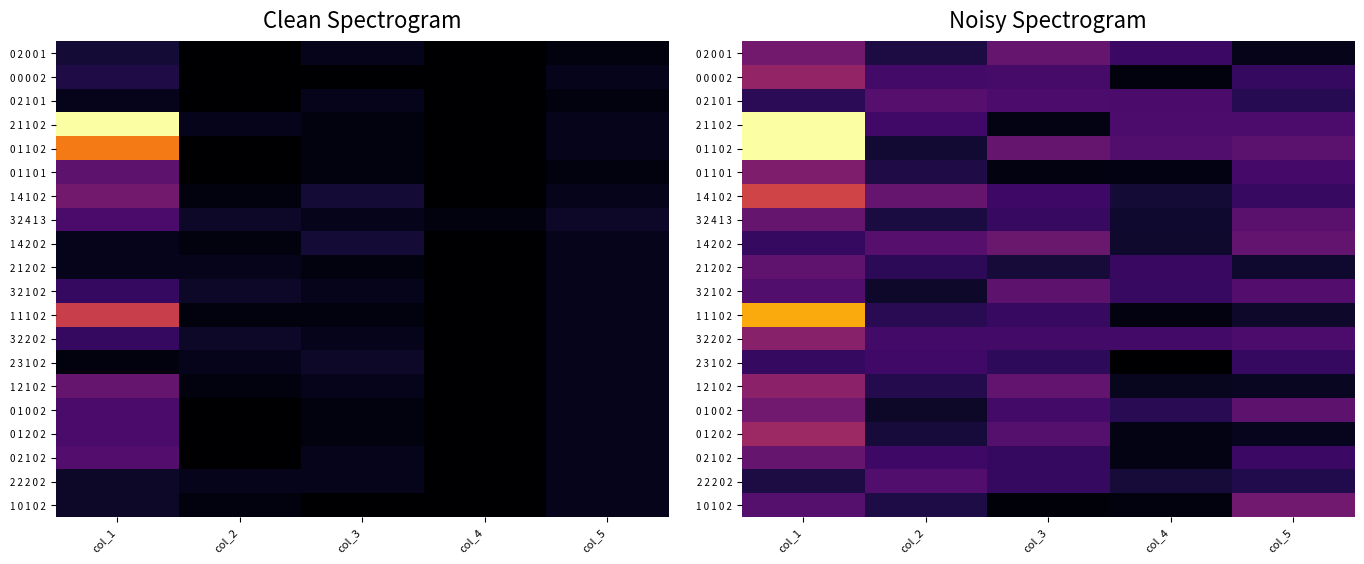

Which series has the largest total across all categories?

0 1 1 0 2